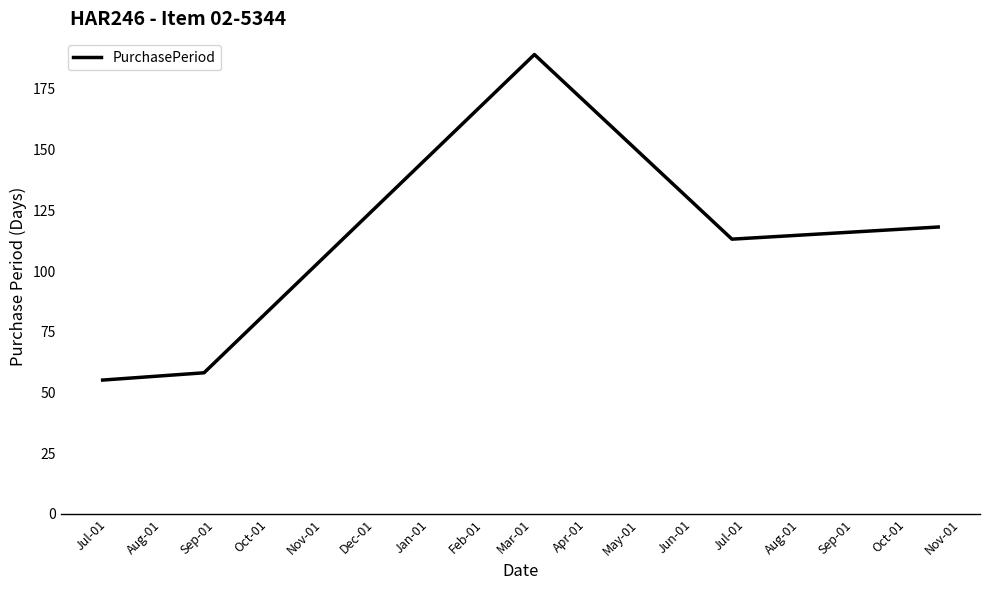

How many distinct data groups are displayed?

1